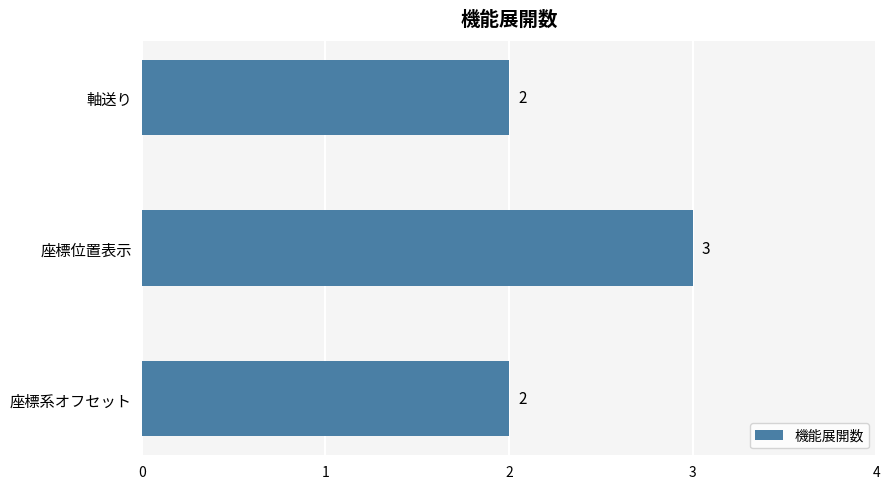

Are the bars horizontal?

Yes